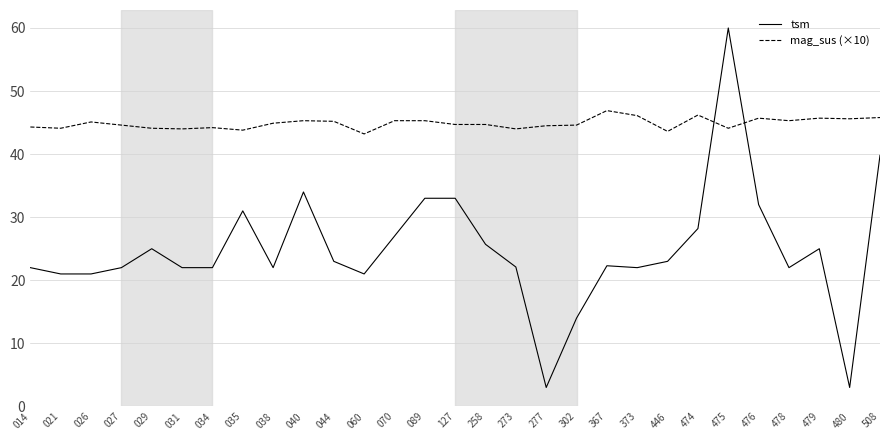

At which category is the sum across all series the highest?

475